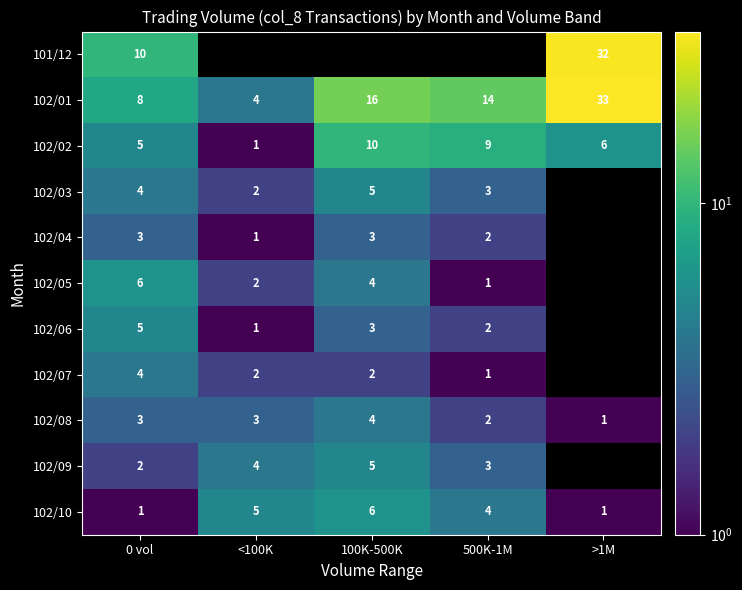

Where does the 102/10 series first go above 4?

<100K